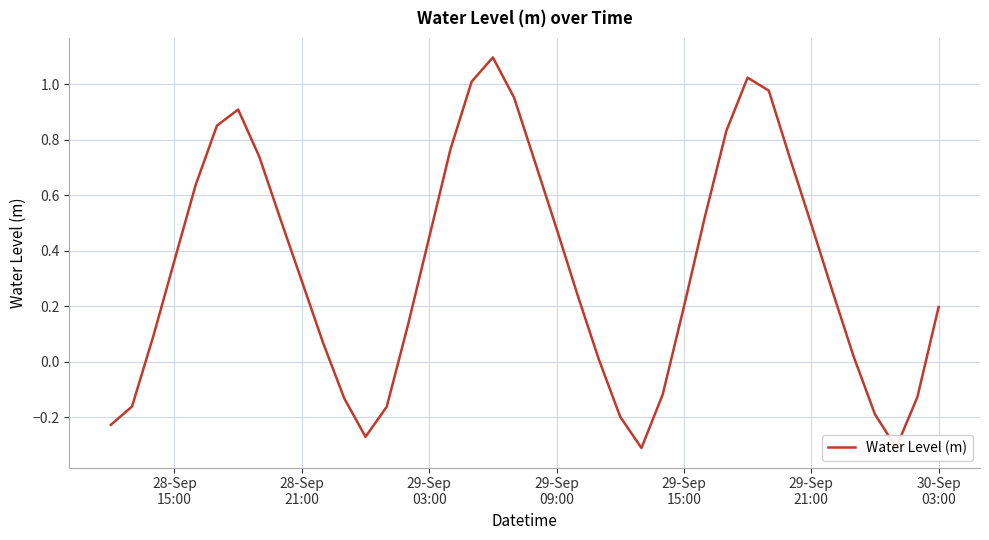

What is the maximum value shown in the chart?

1.1